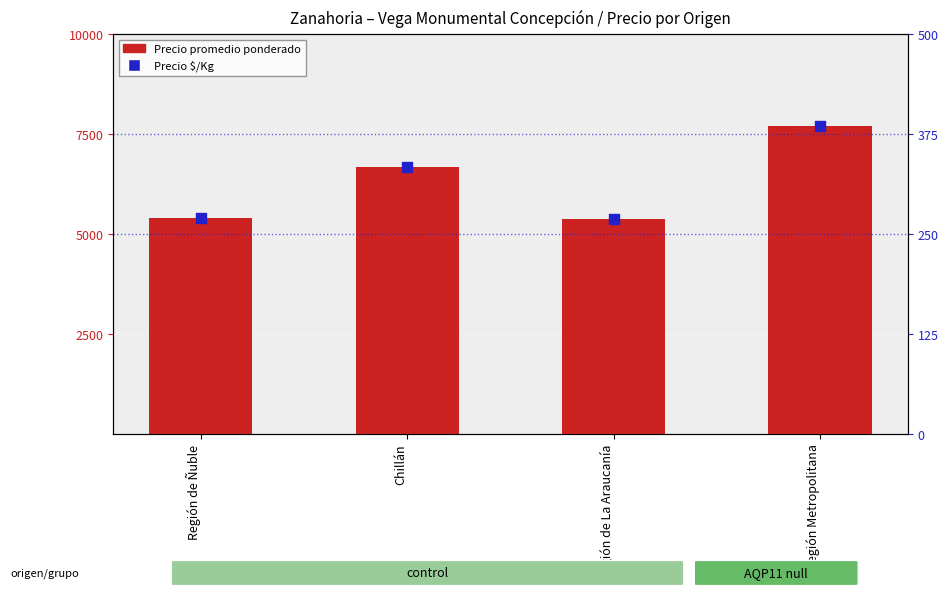

What are all the series names shown in the legend?

Precio promedio ponderado, Precio $/Kg